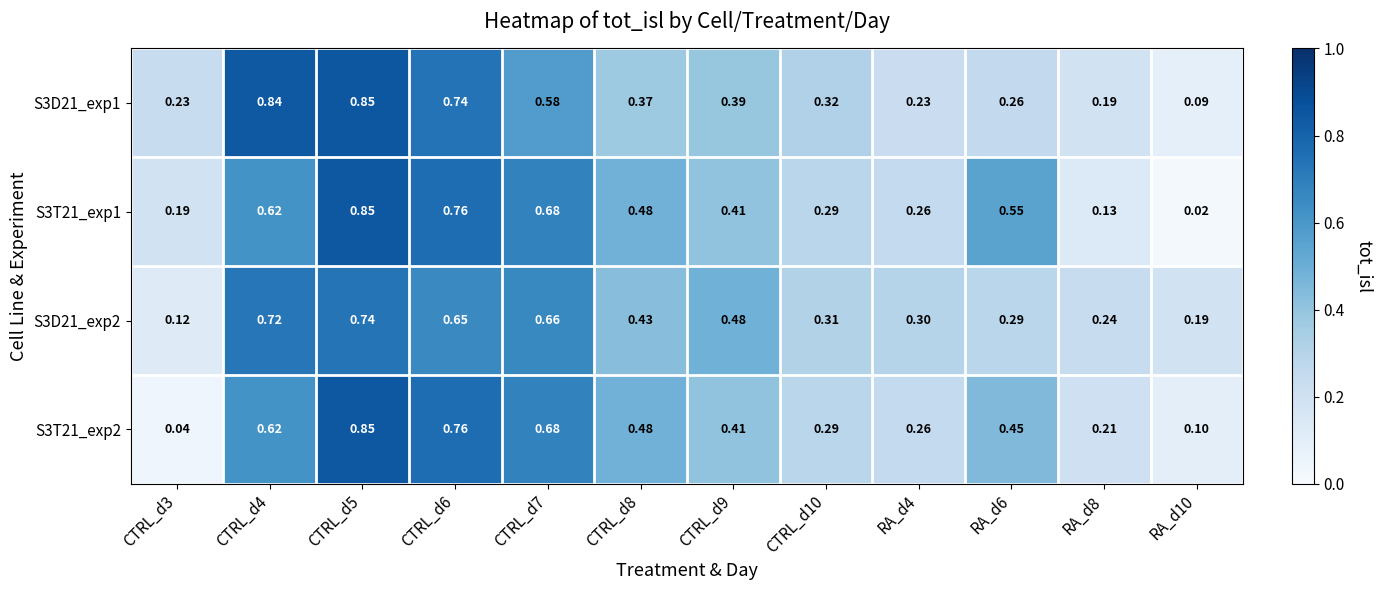

Is the value of S3T21_exp1 at CTRL_d7 greater than the value of S3D21_exp1 at CTRL_d10?

Yes